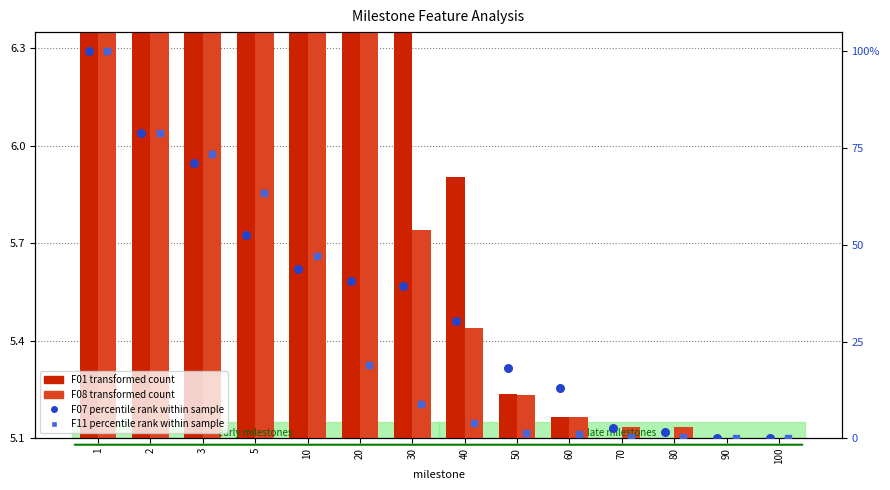

Which series contains the highest Y value?

F07 percentile rank